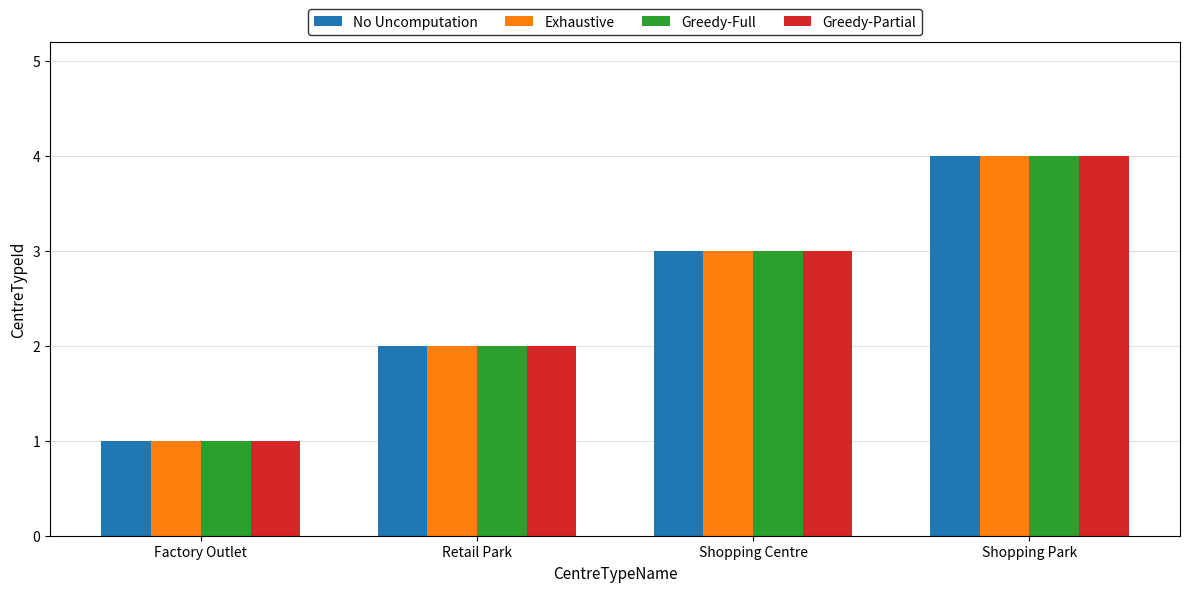

Reading left to right, transcribe all the data shown in this chart.

No Uncomputation: Factory Outlet=1	Retail Park=2	Shopping Centre=3	Shopping Park=4
Exhaustive: Factory Outlet=1	Retail Park=2	Shopping Centre=3	Shopping Park=4
Greedy-Full: Factory Outlet=1	Retail Park=2	Shopping Centre=3	Shopping Park=4
Greedy-Partial: Factory Outlet=1	Retail Park=2	Shopping Centre=3	Shopping Park=4